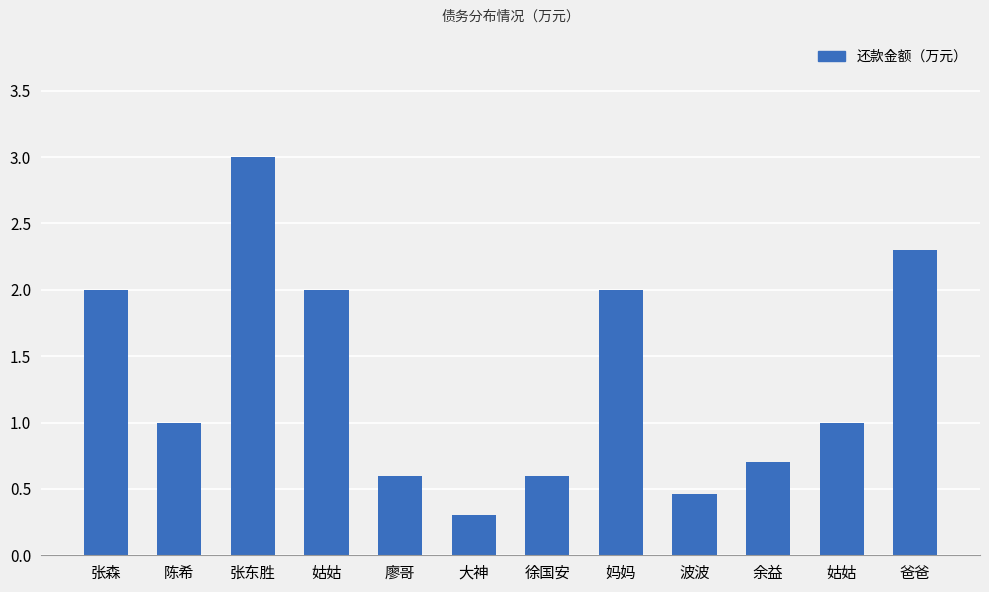

How many data points does each series have?

12